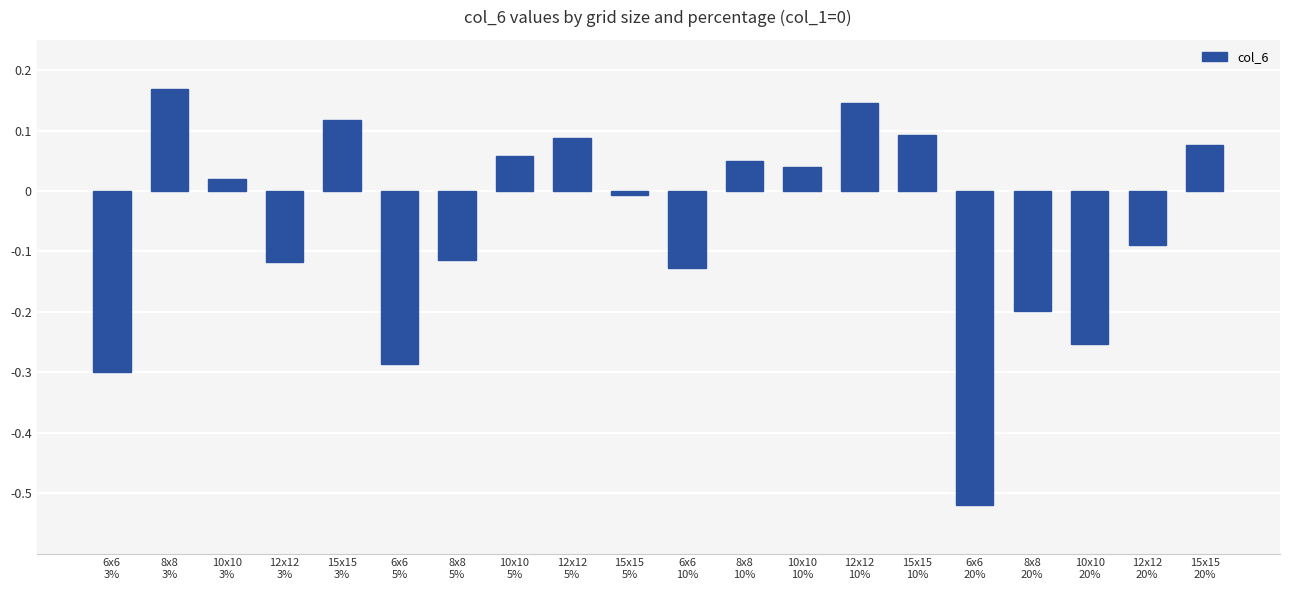

What is the sum of all values?

-1.2